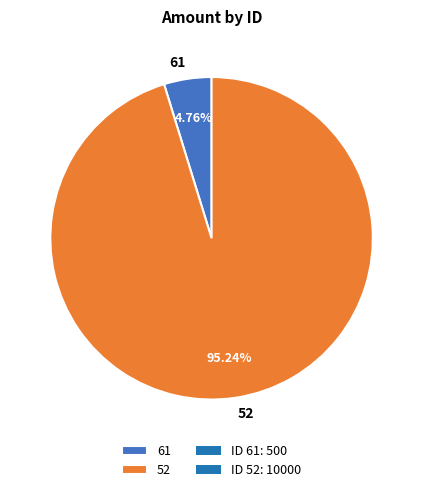

The 52 slice represents 95% of the pie. True or false?

True